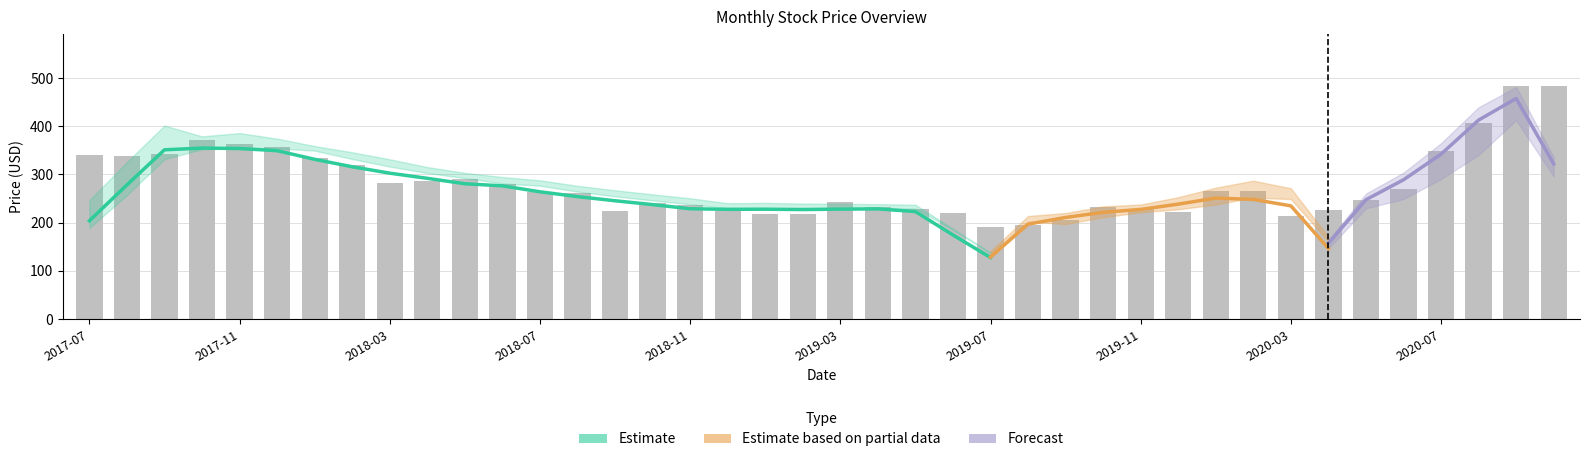

What is the label of the 27th bar from the left?

2019-09